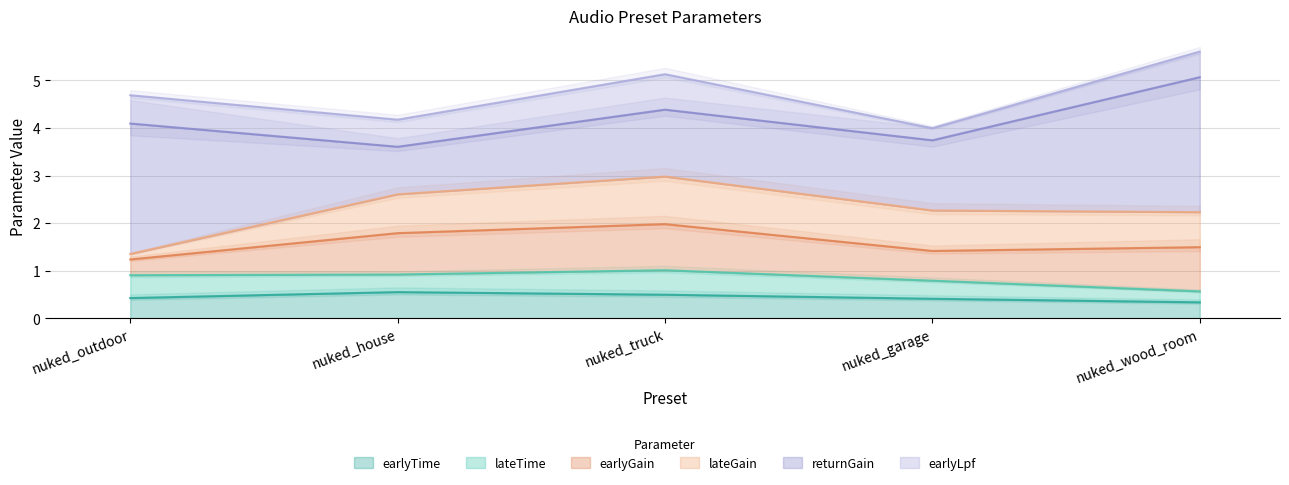

What is the minimum value for earlyLpf?

0.3